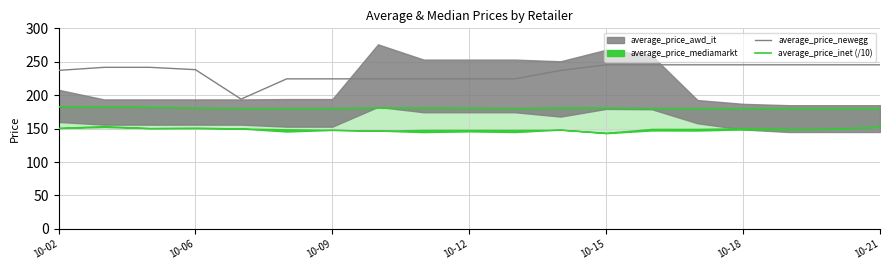

Reading right to left, extract all data points from this chart.

average_price_newegg: 245.4	245.4	245.4	245.4	245.4	245.4	245.4	236.9	224.4	224.4	224.4	224.4	224.4	224.4	194.2	238.2	241.7	241.7	237.1
average_price_inet (/10): 179.9	179.9	179.9	179.9	179.9	179.9	180.7	180.7	179.9	180.5	180.6	180.8	179.9	179.9	179.9	180.6	181.9	182.5	182.6